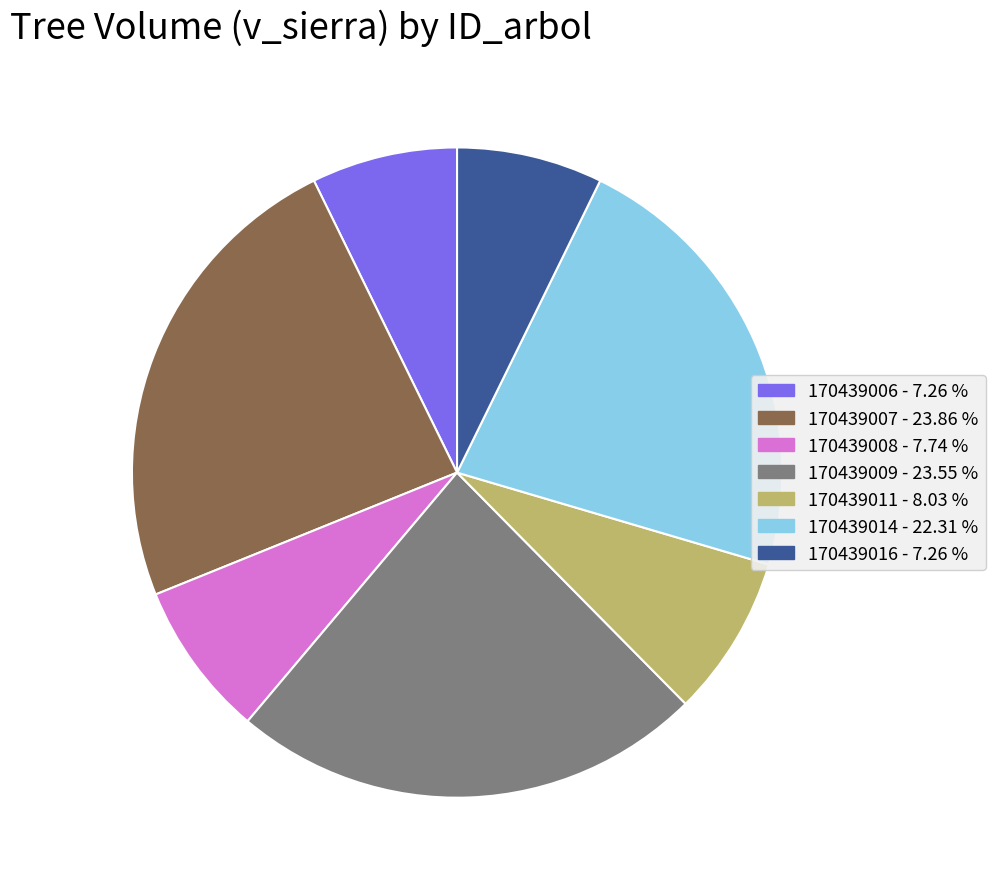

Does any single category account for the majority?

No